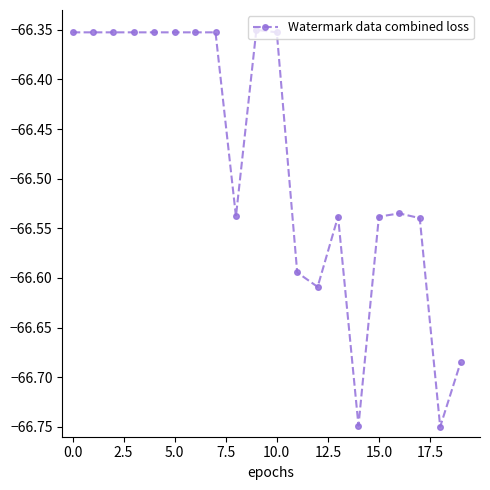

True or false: there are more than 0 points higher than both neighbors.

True